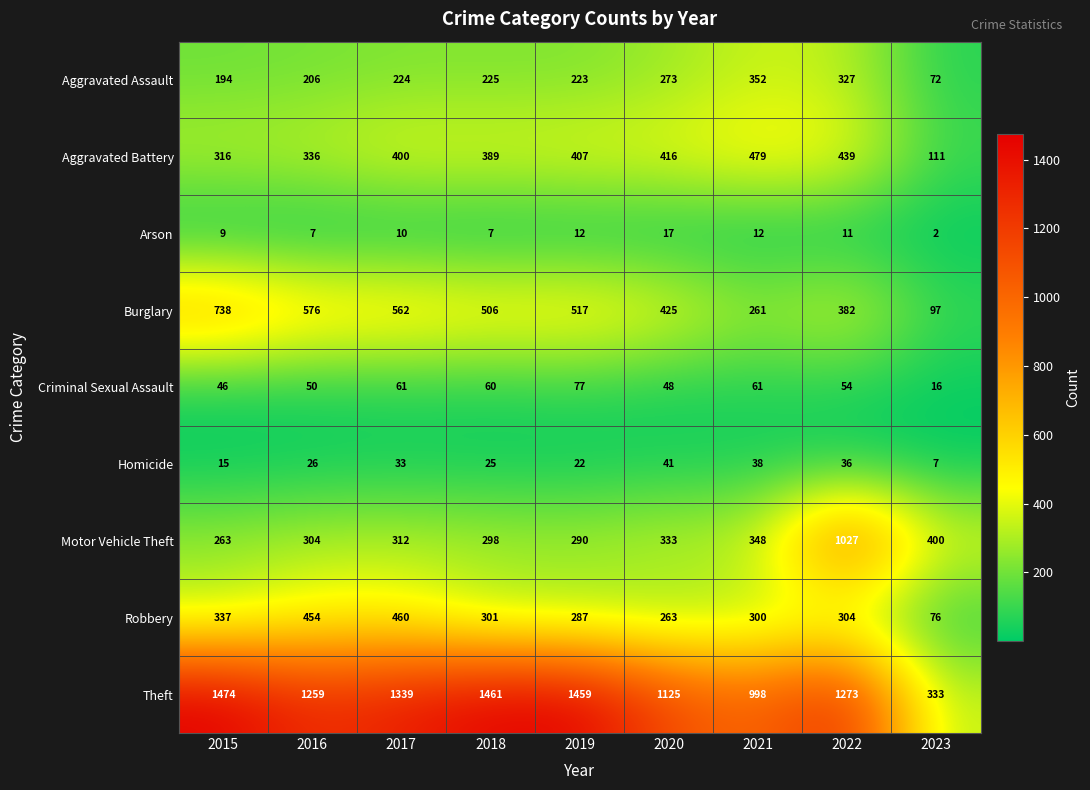

Is the value of Aggravated Battery at 2023 greater than the value of Arson at 2023?

Yes